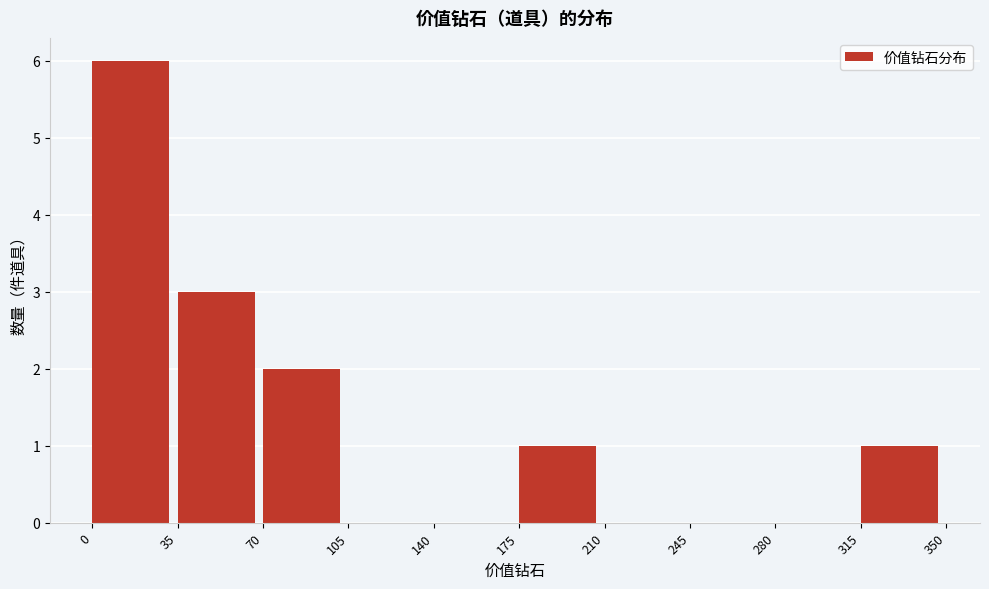

Over which range of the x-axis is the bar tallest?

0 to 35